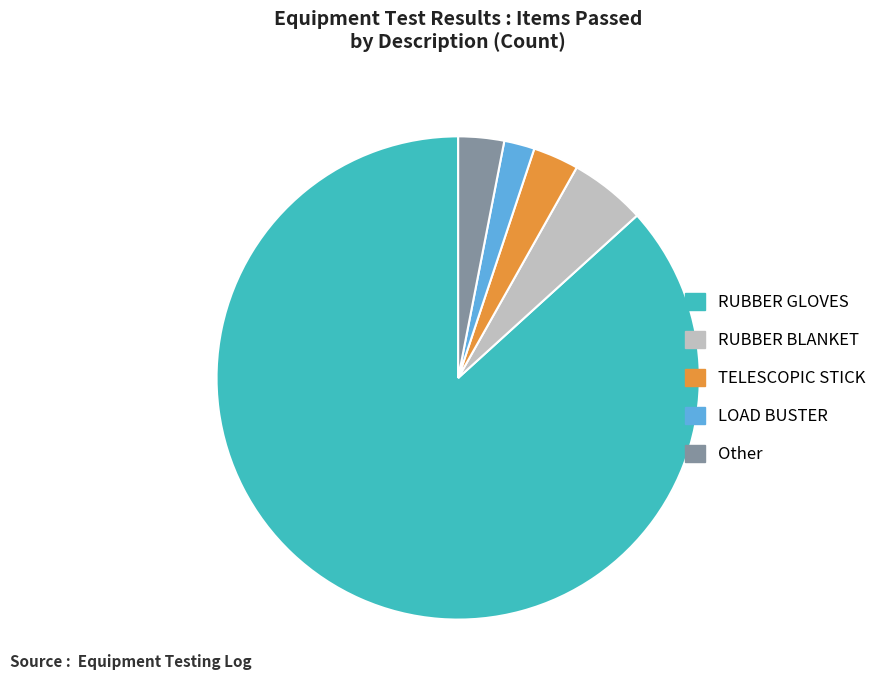

Does any single category account for the majority?

Yes